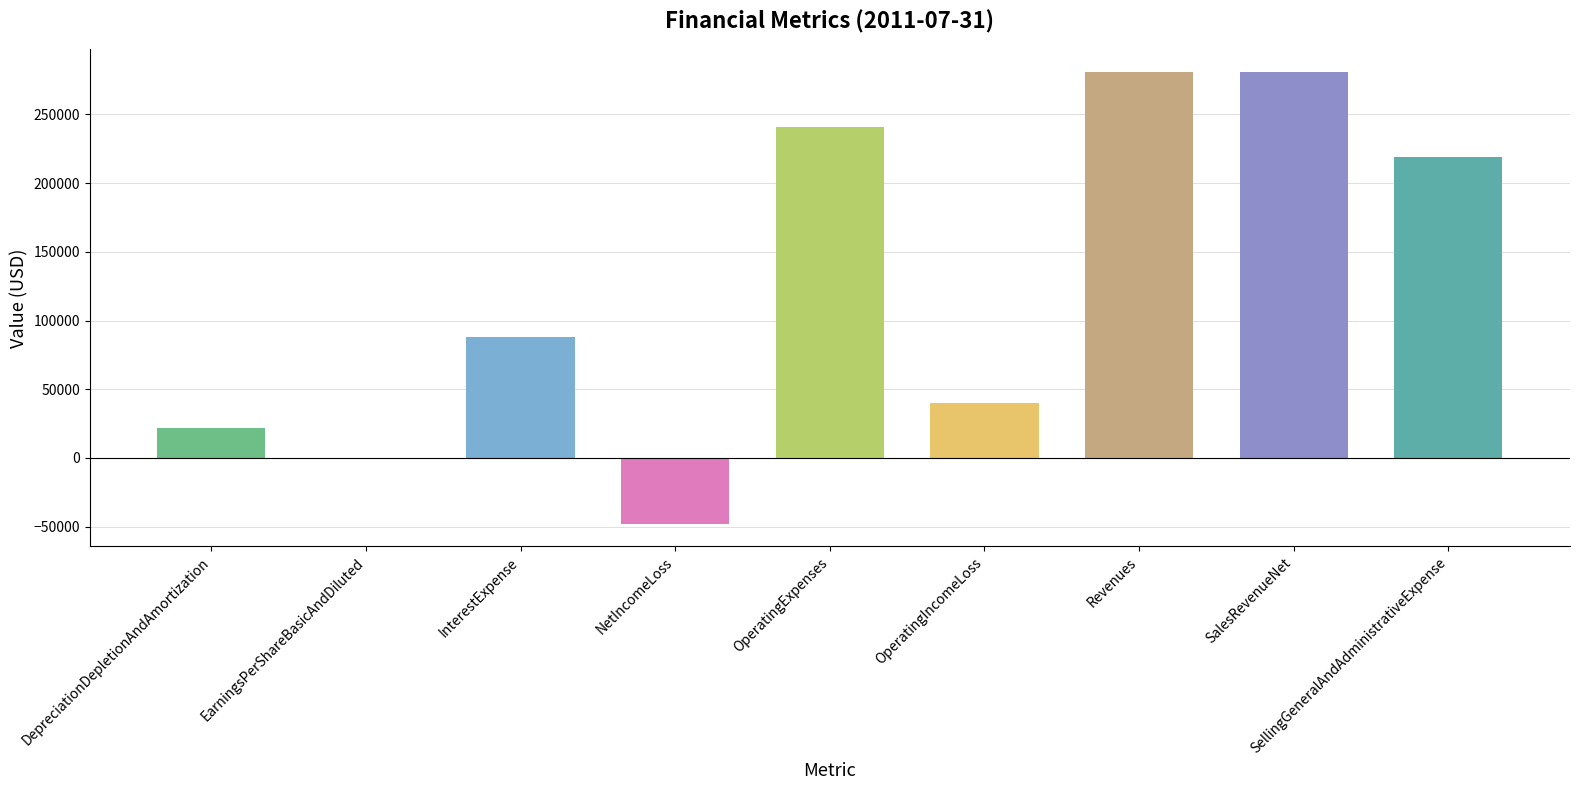

Is it true that the value at SalesRevenueNet is 95136?

False